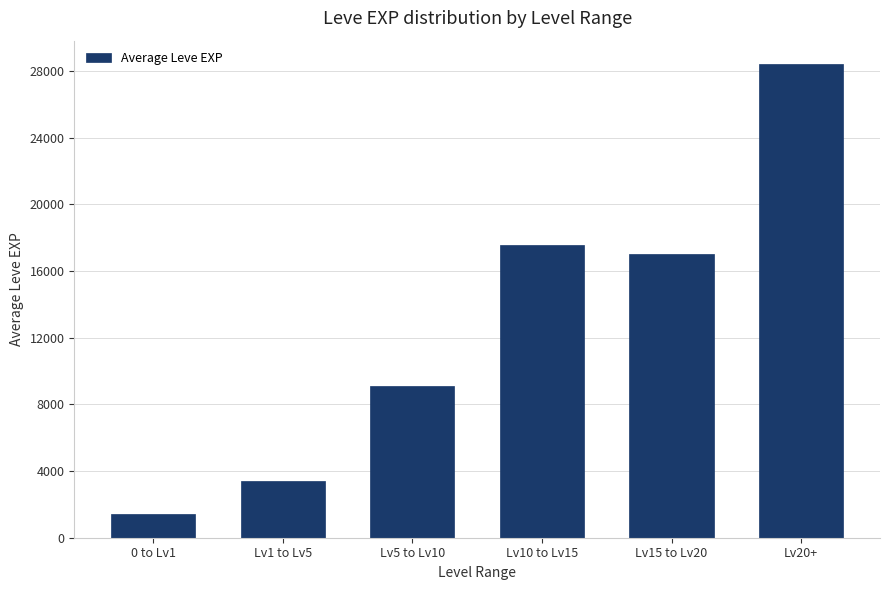

The value at Lv1 to Lv5 is 5394. True or false?

False